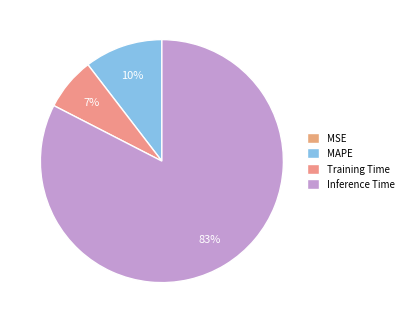

Between MSE and MAPE, which is larger?

MAPE